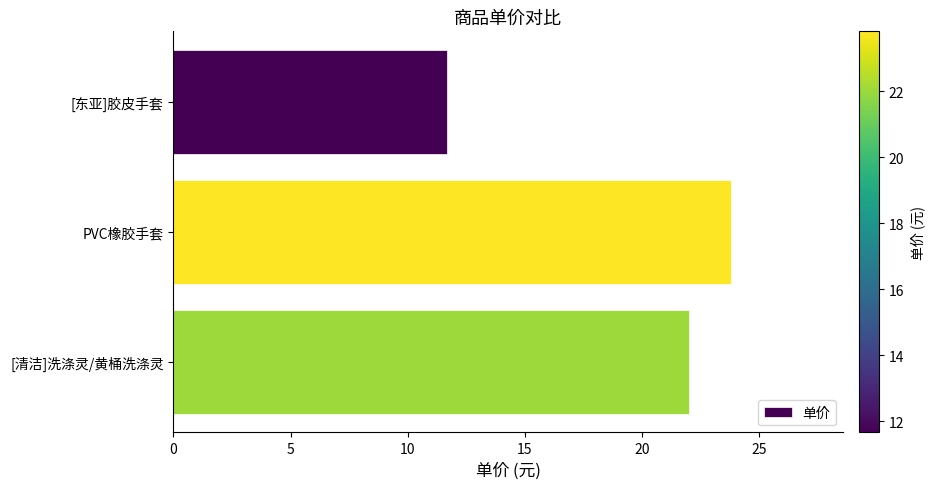

The value at PVC橡胶手套 is 33.2. True or false?

False